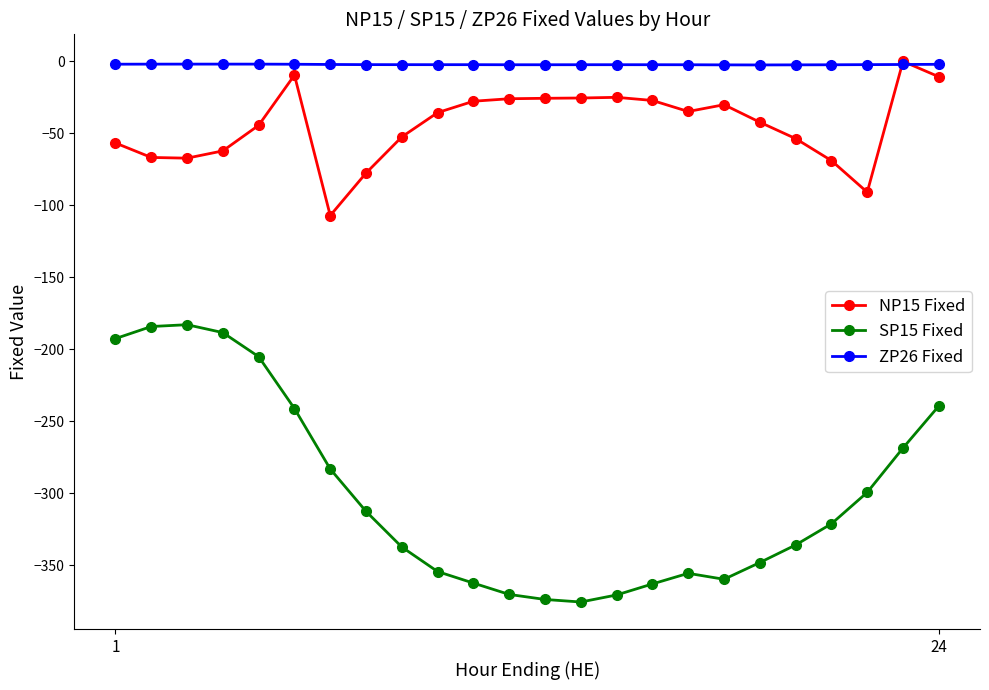

True or false: SP15 Fixed and NP15 Fixed cross at least once.

False